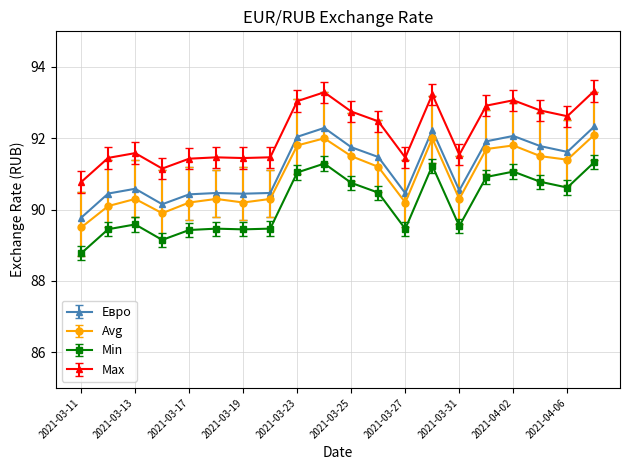

What is the maximum value shown in the chart?

93.3